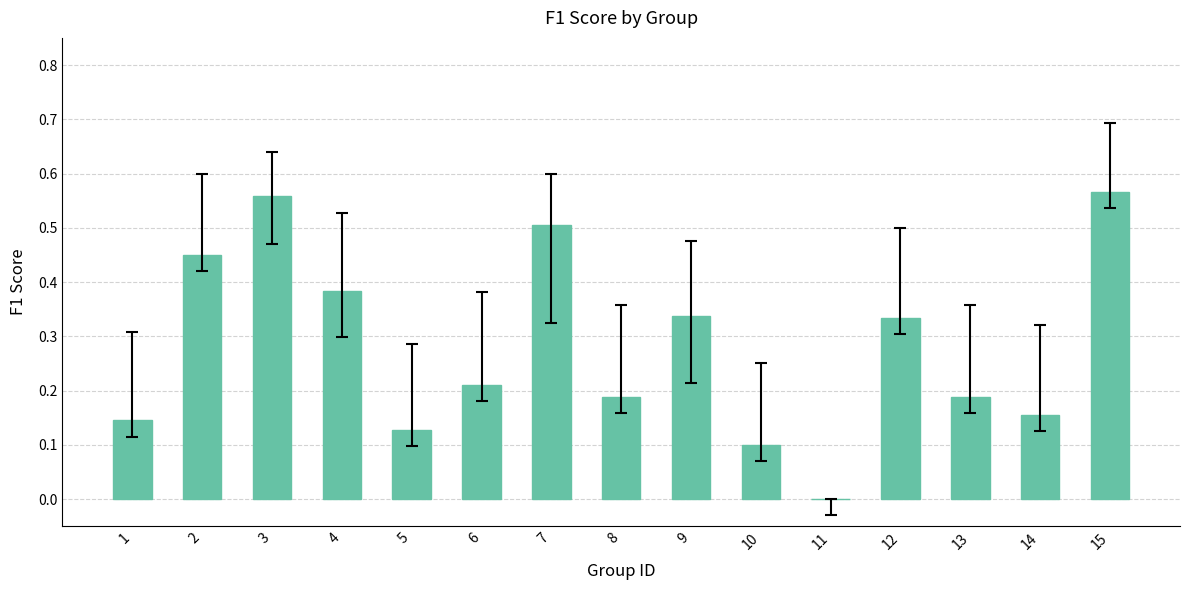

The value at 9 is 0.2. True or false?

False